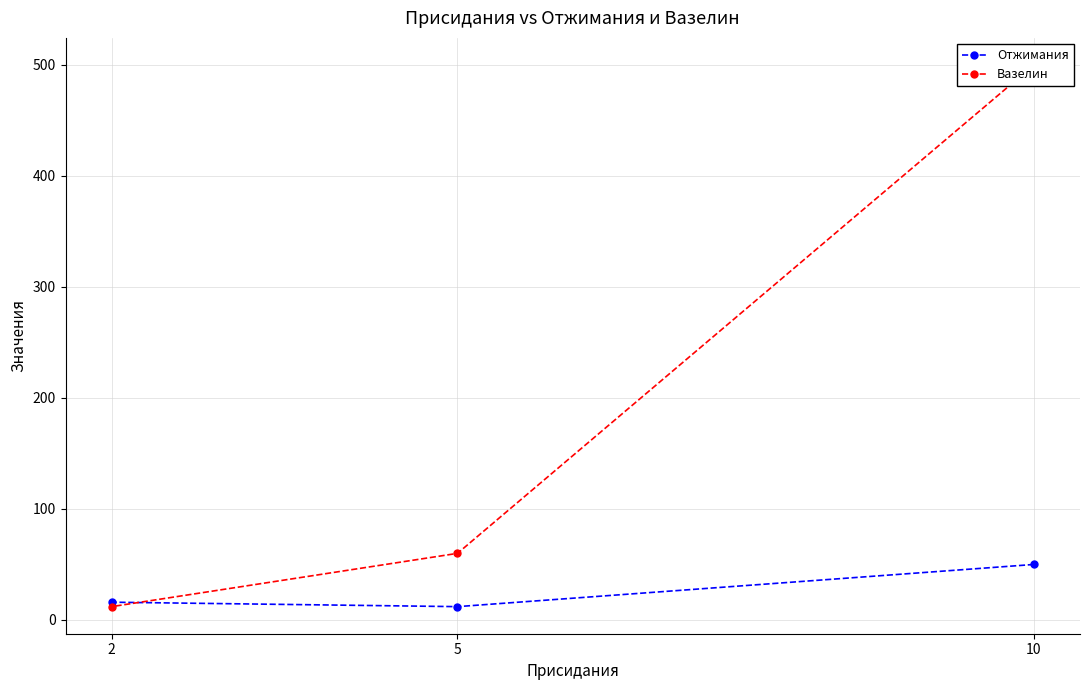

What is the average value of the Вазелин series?

191